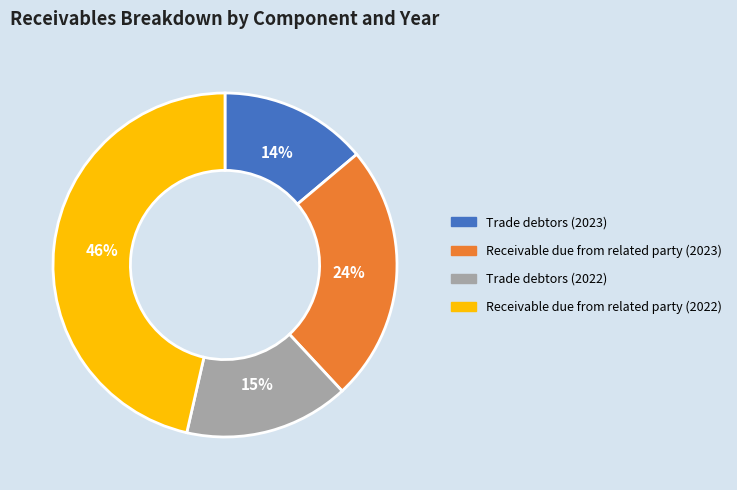

Is there a majority slice in this chart?

No